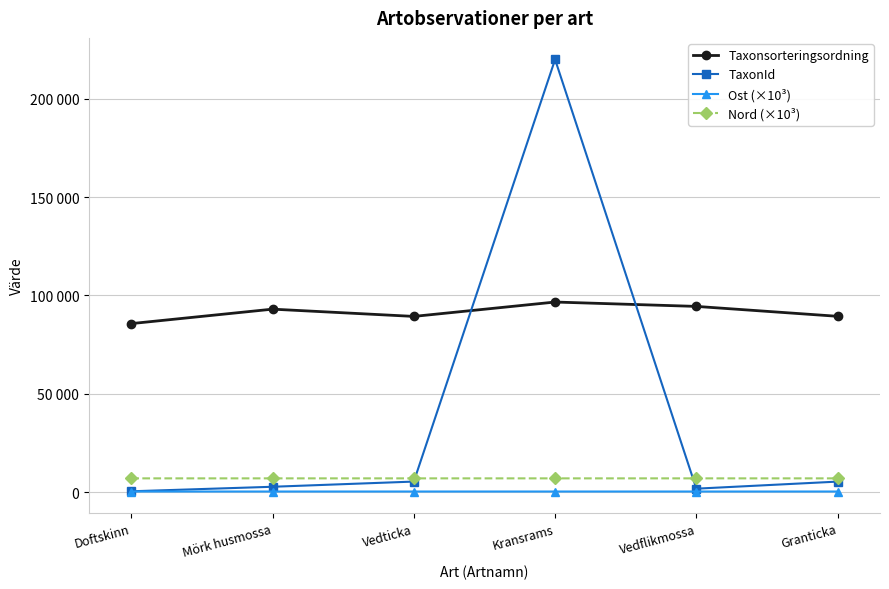

Does the chart have visible grid lines?

Yes